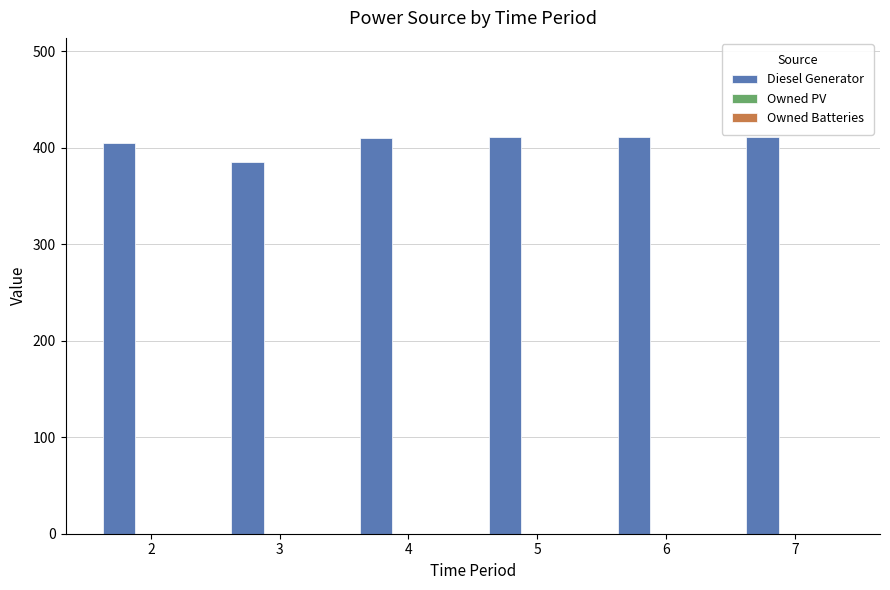

What is the greatest value displayed?

411